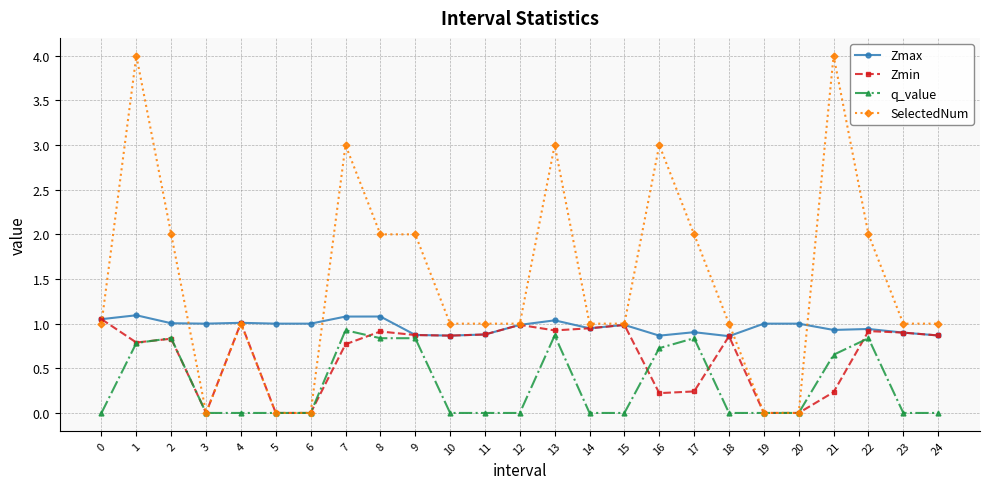

List the series in order of their overall mean, lowest first.

q_value, Zmin, Zmax, SelectedNum